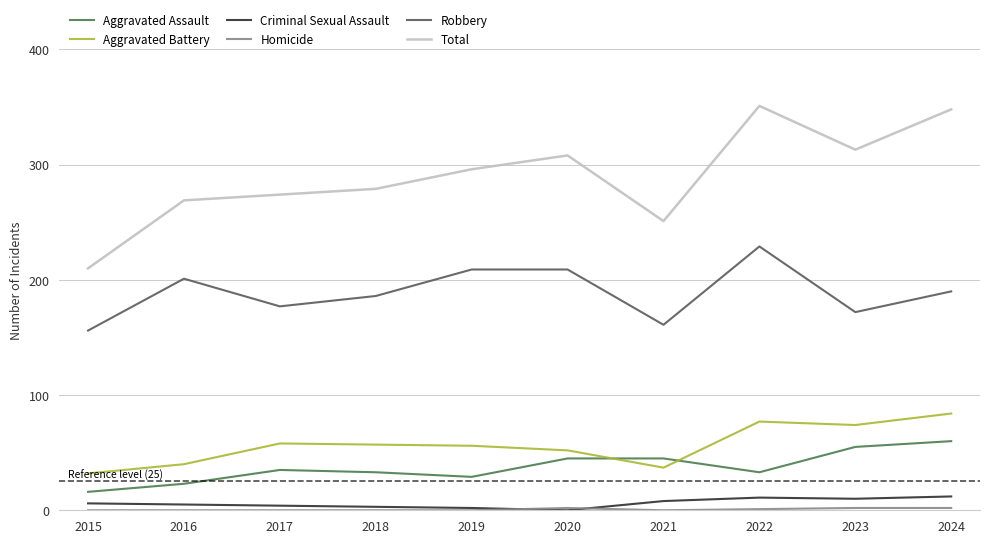

Which category has the highest value across all series?

2022